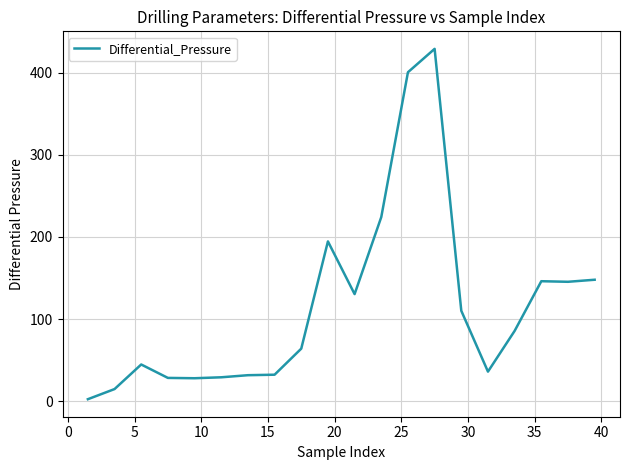

True or false: the data has more than 1 interior local peaks.

True